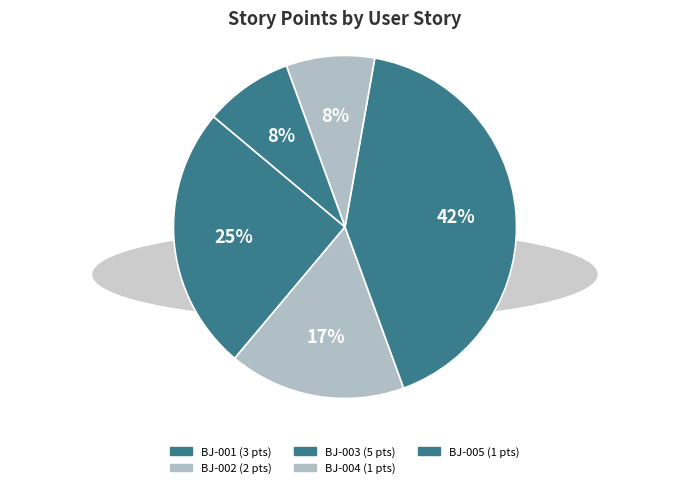

What percentage is the BJ-001 slice, to the nearest percent?

25%